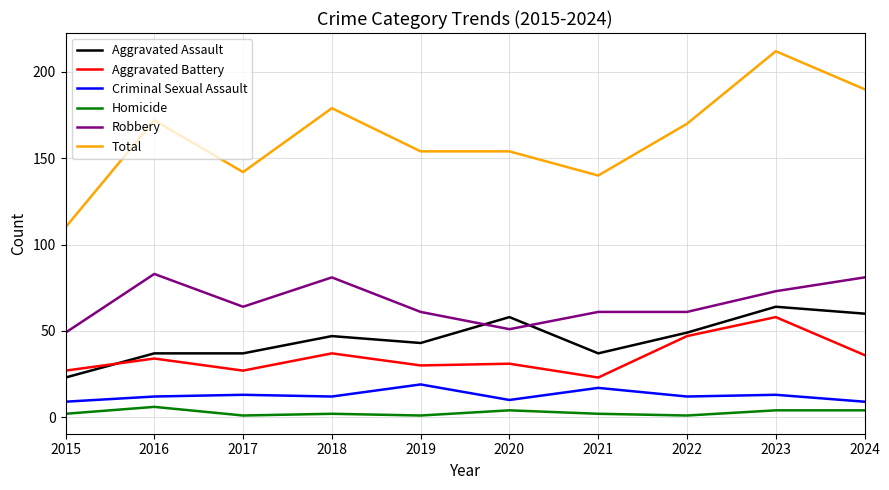

The Robbery series shows 51 at 2020. True or false?

True